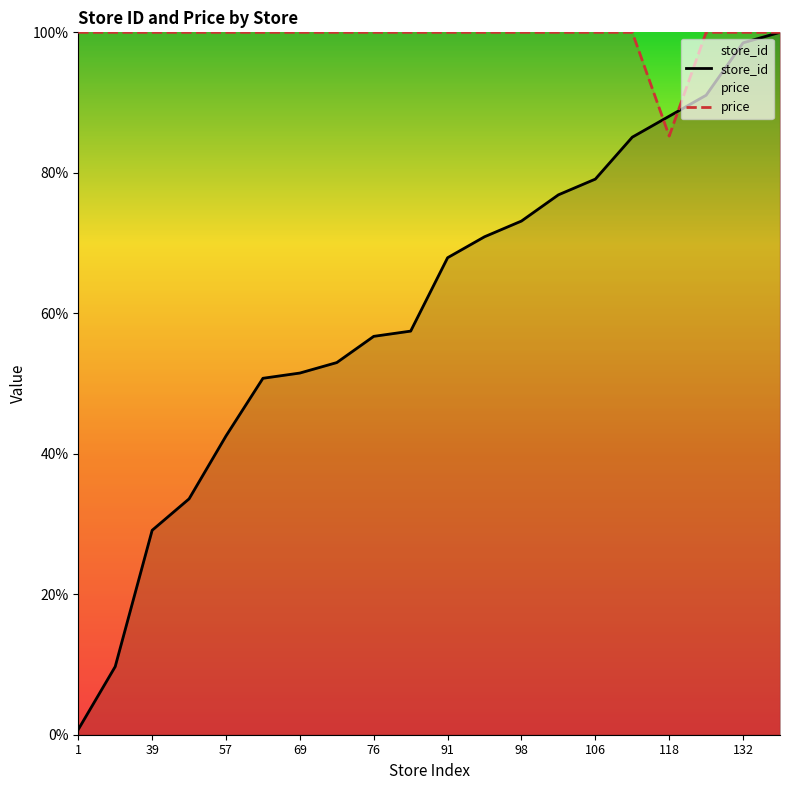

At how many categories does at least one series exceed 46?

20